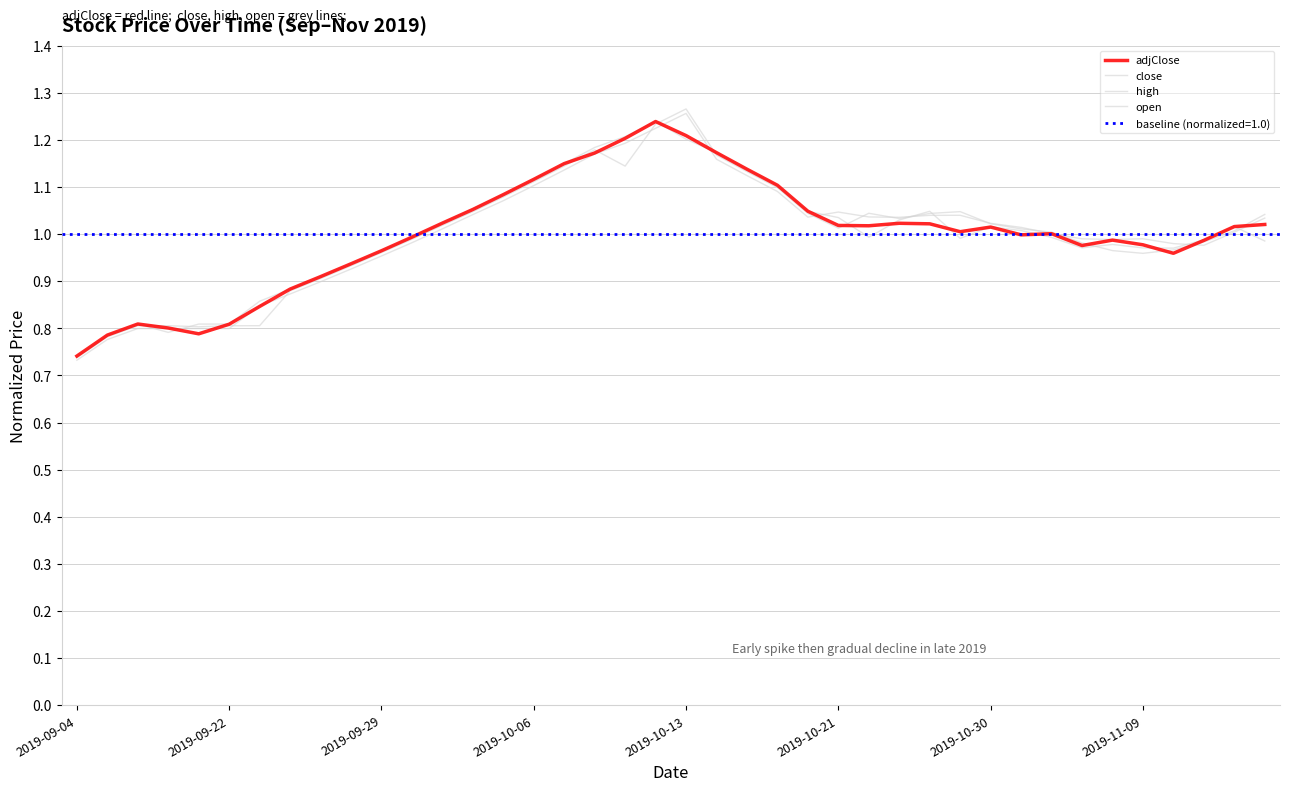

Where do close and open first cross each other?

2019-09-29 and 2019-10-06